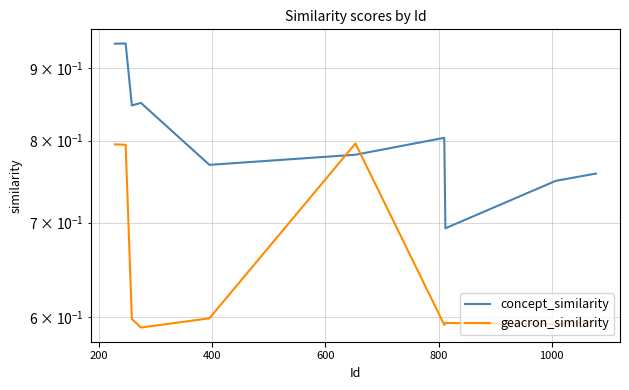

The value of geacron_similarity at 7 is 0.8. True or false?

False